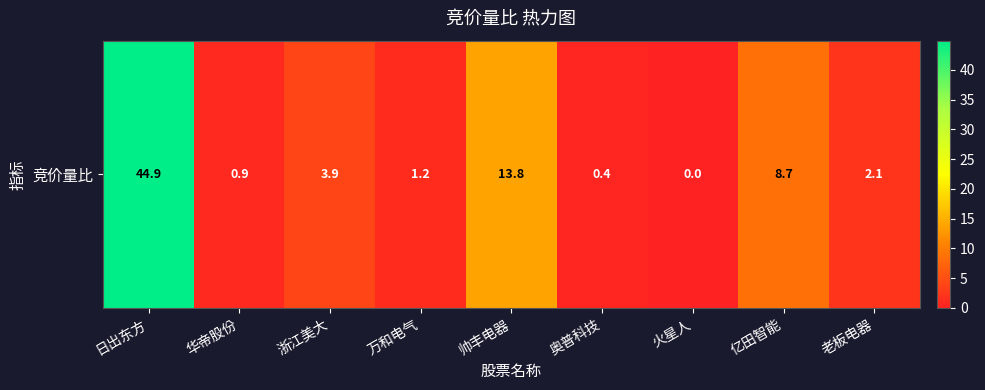

Which has a higher value, 老板电器 or 亿田智能?

亿田智能